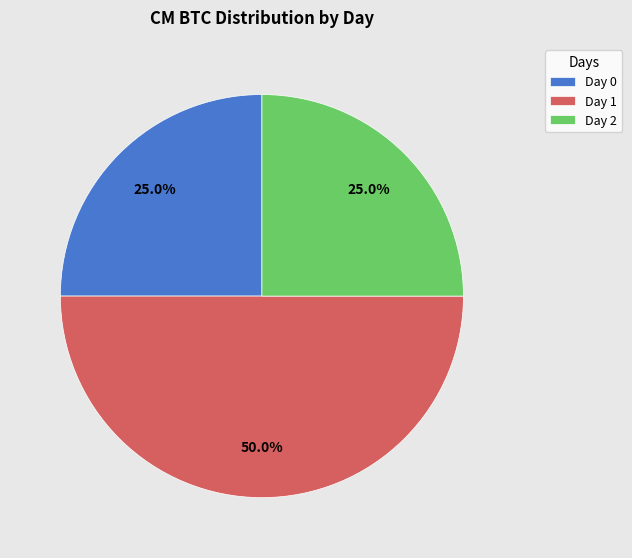

What is the largest slice in the pie chart?

Day 1